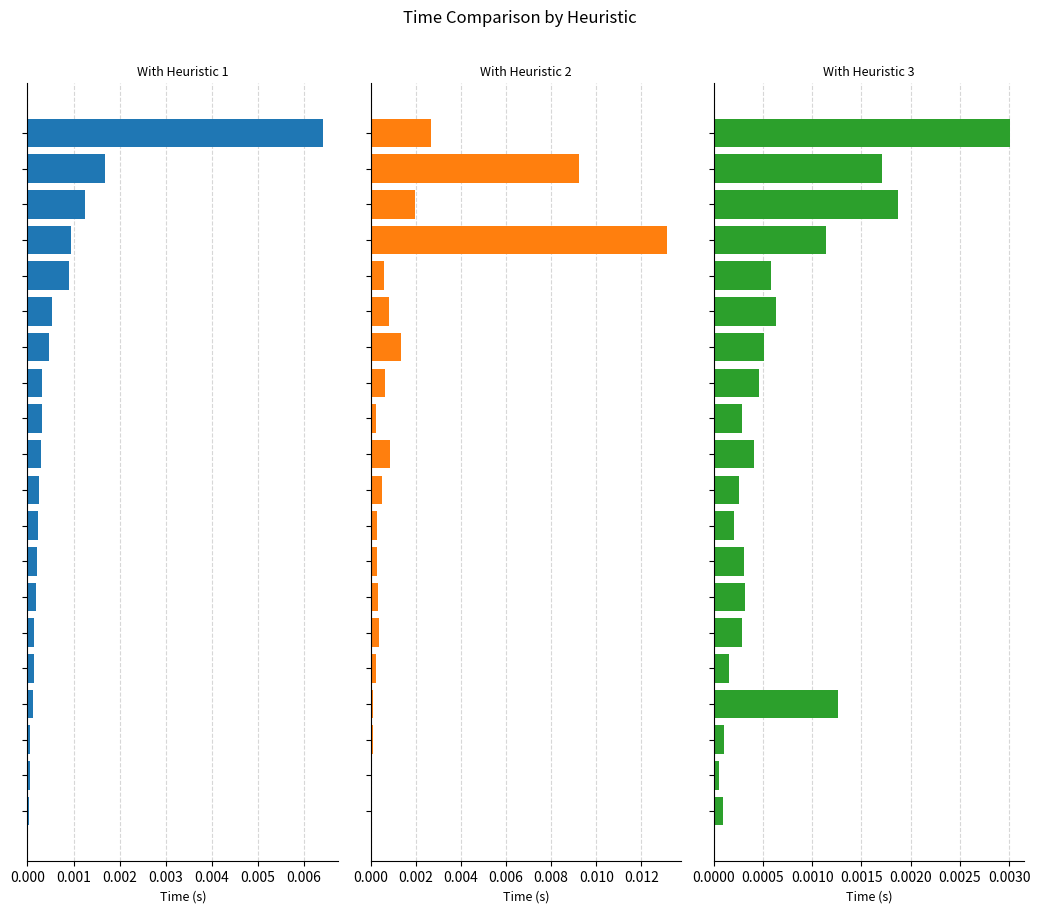

Rank the series by their maximum value, from lowest to highest.

With Heuristic 3, With Heuristic 1, With Heuristic 2